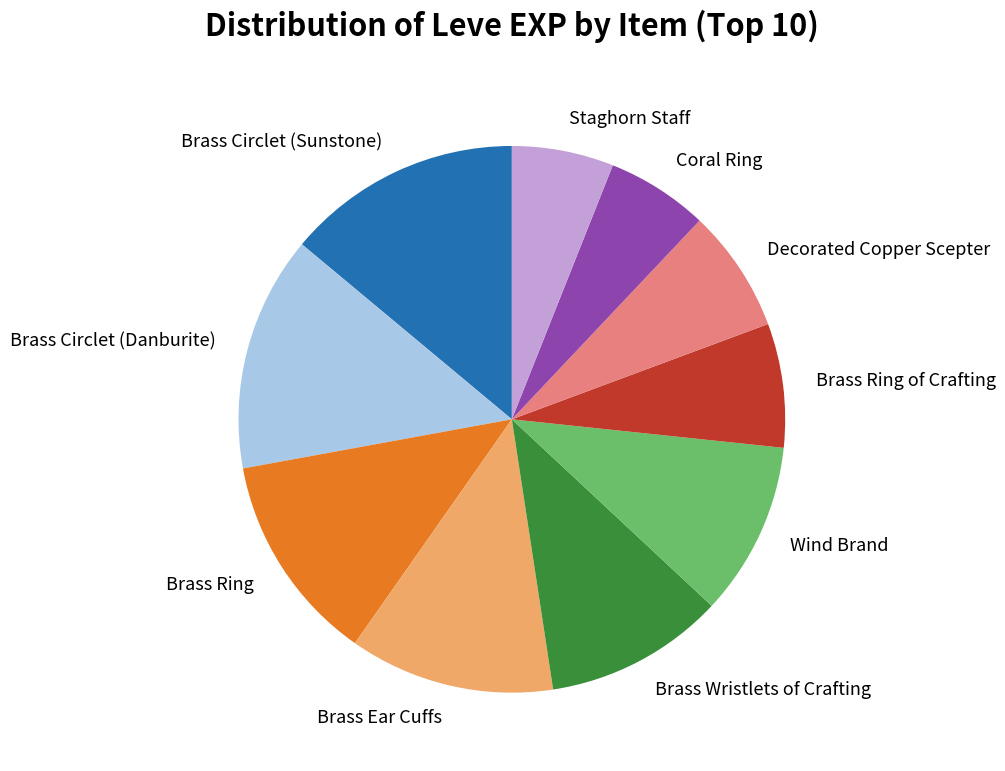

Between Brass Ring and Staghorn Staff, which is larger?

Brass Ring